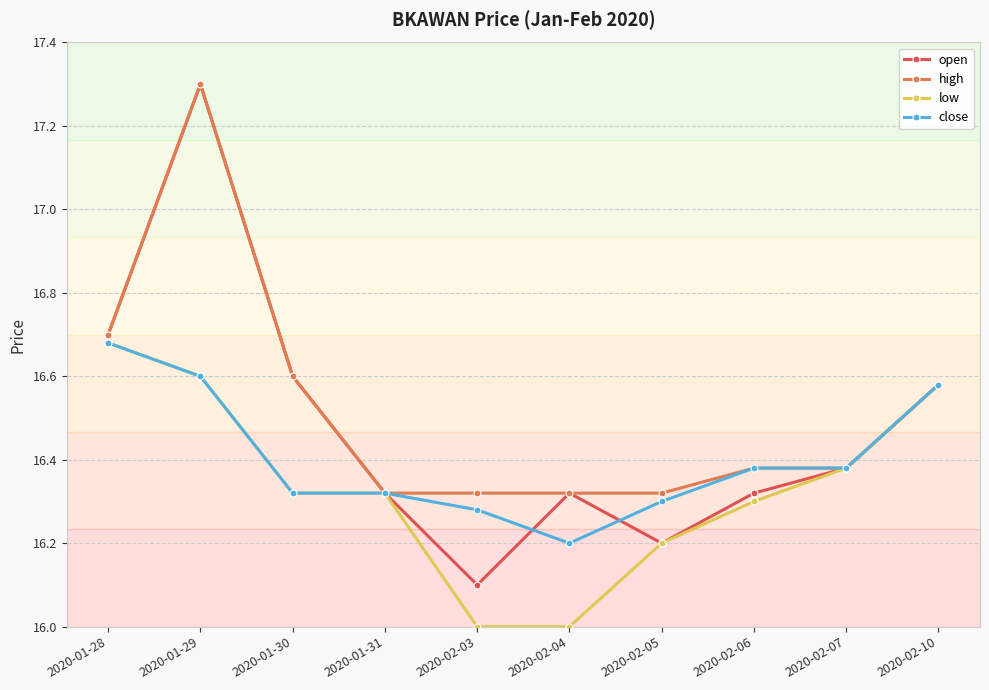

What is the total value across all series at 2020-02-06?

65.4